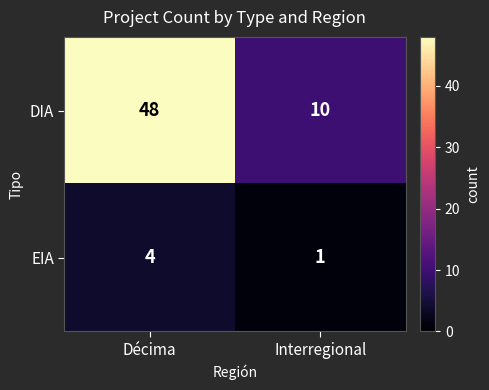

What is the maximum value for DIA?

48